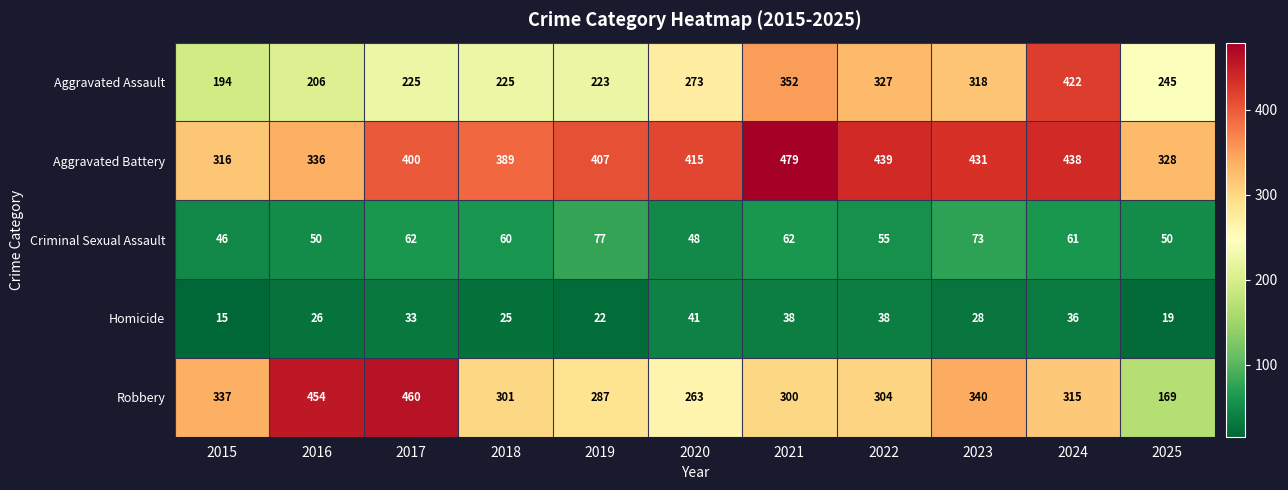

At which category is the sum across all series the highest?

2024